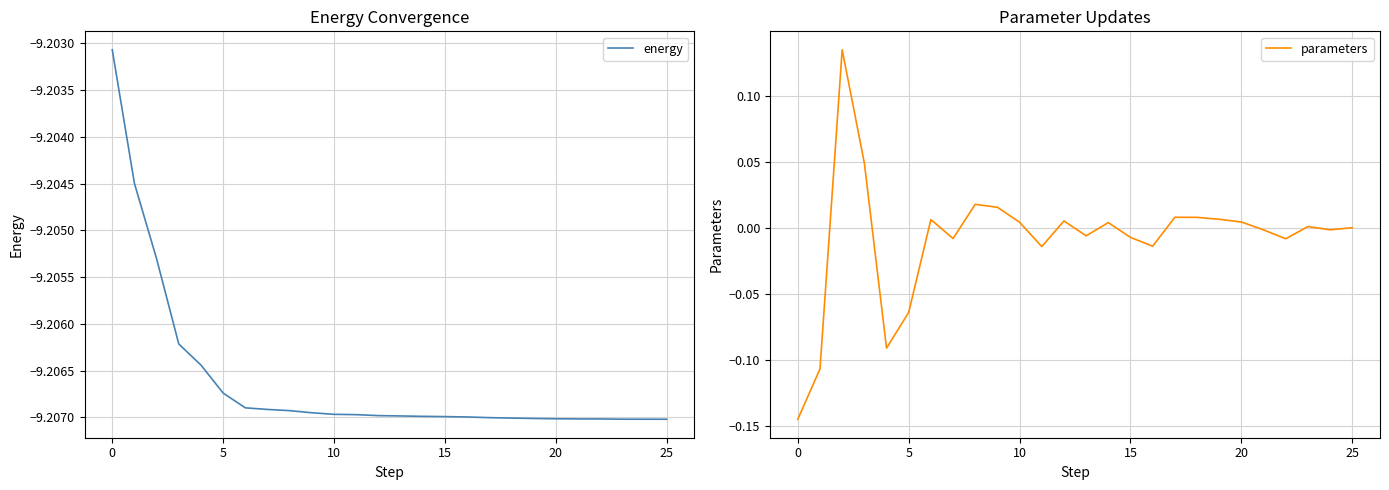

What is the label of the 18th point from the left?

17